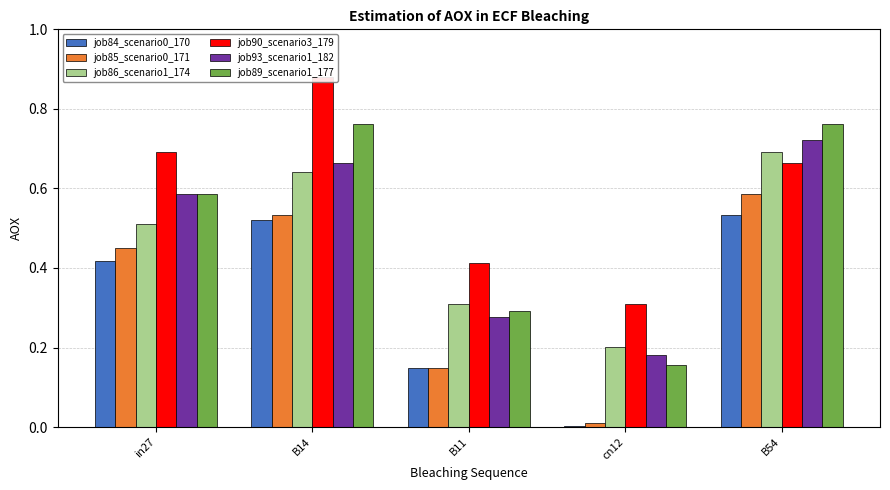

At which category is the sum across all series the highest?

B14